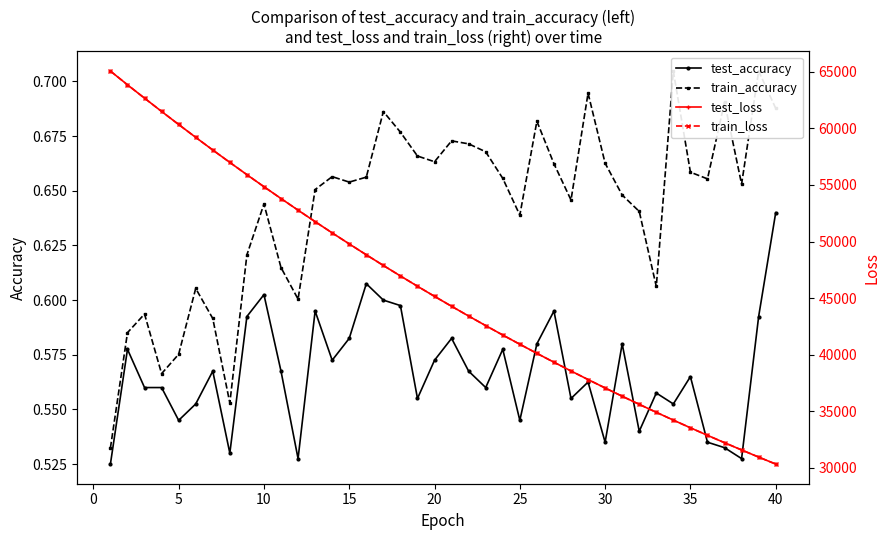

True or false: train_loss has more than 0 interior local peaks.

False